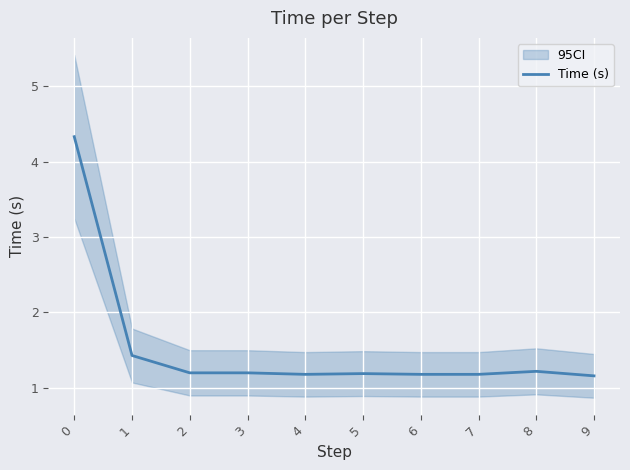

Reading right to left, list all the values displayed in this chart.

9=1.2	8=1.2	7=1.2	6=1.2	5=1.2	4=1.2	3=1.2	2=1.2	1=1.4	0=4.3